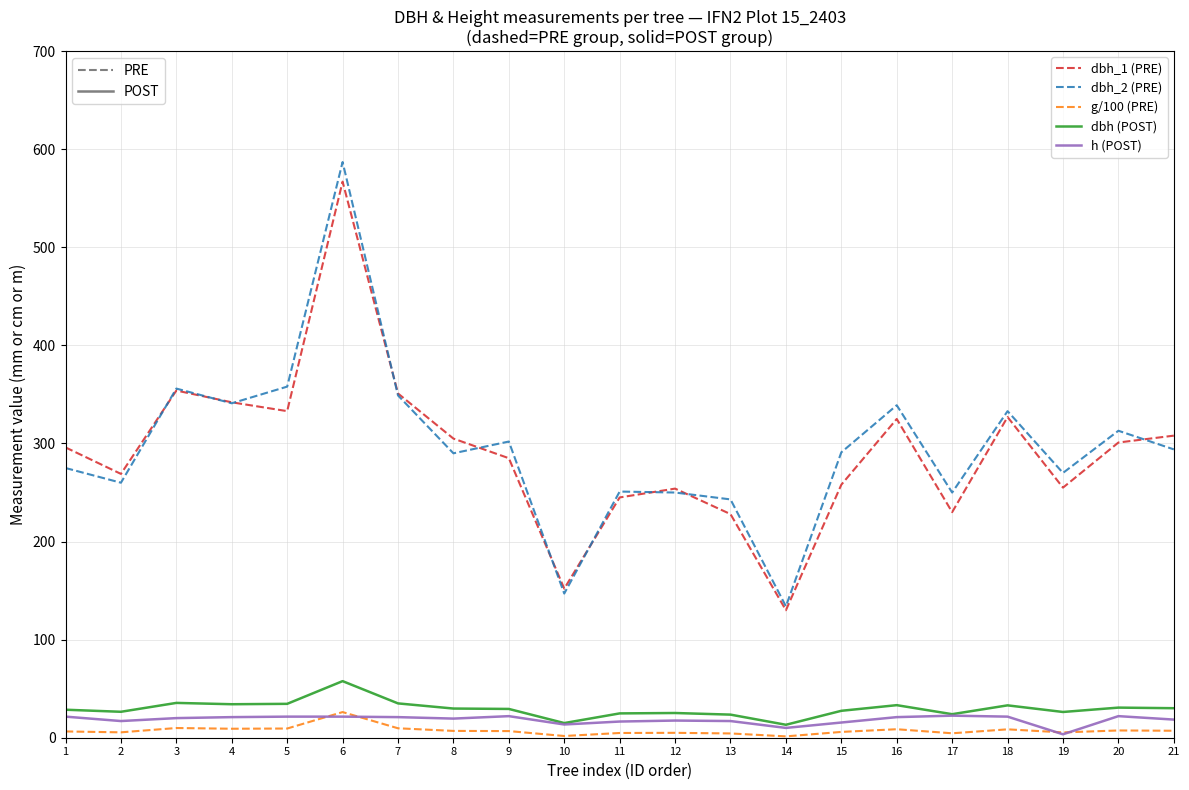

The value of dbh_1 (PRE) at 9 is 425.3. True or false?

False